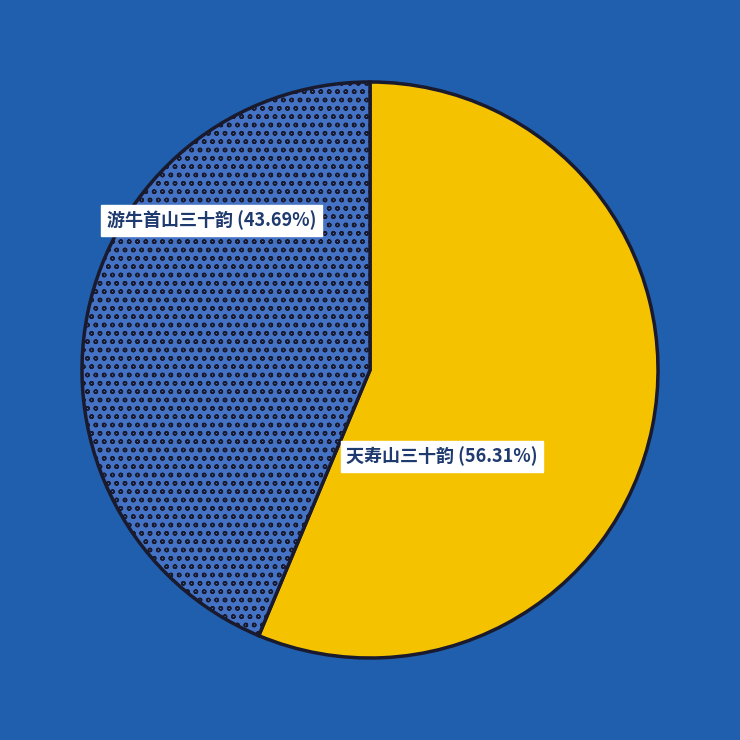

Does any single category account for the majority?

Yes